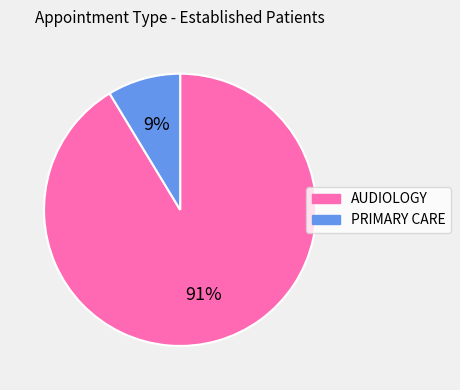

Does PRIMARY CARE represent more than half of the total?

No